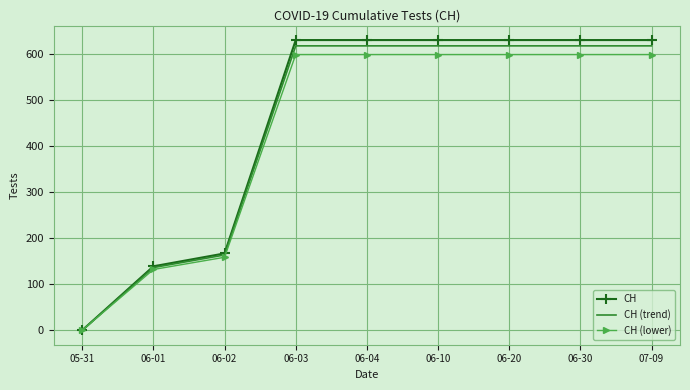

List the series in order of their overall mean, lowest first.

CH (lower), CH (trend), CH